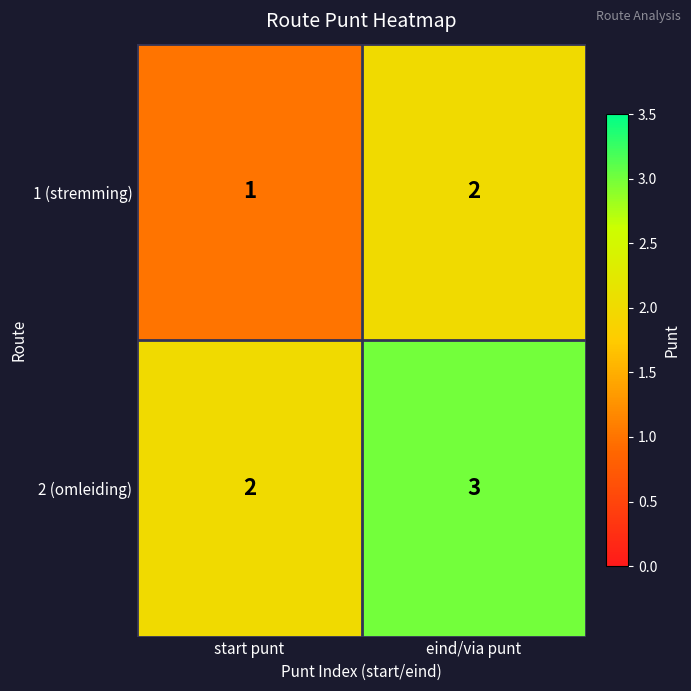

What is the sum of the 1 (stremming) values at start punt and eind/via punt?

3